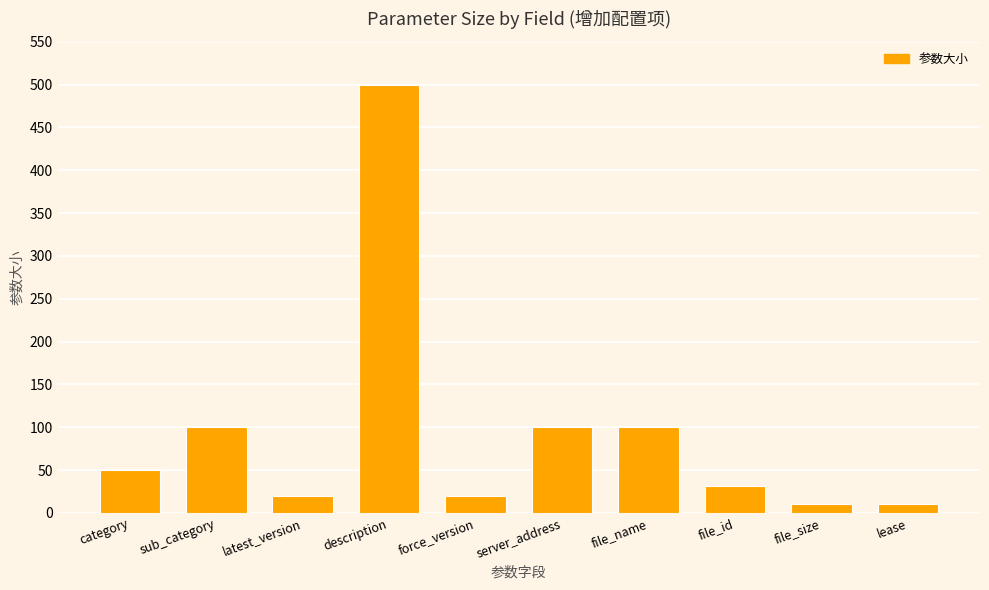

What is the change in value from sub_category to latest_version?

-80